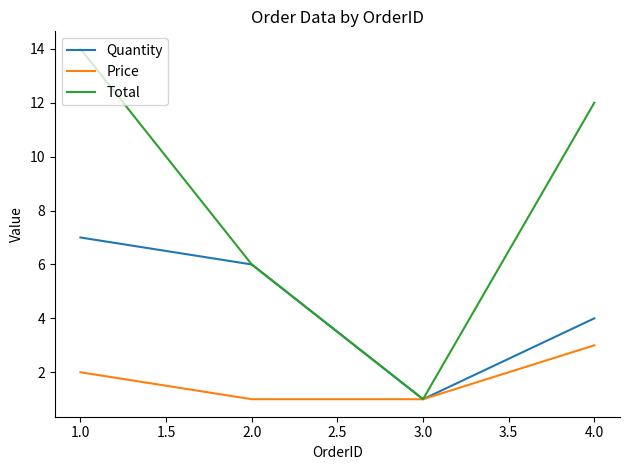

Rank the series by their average value, from lowest to highest.

Price, Quantity, Total